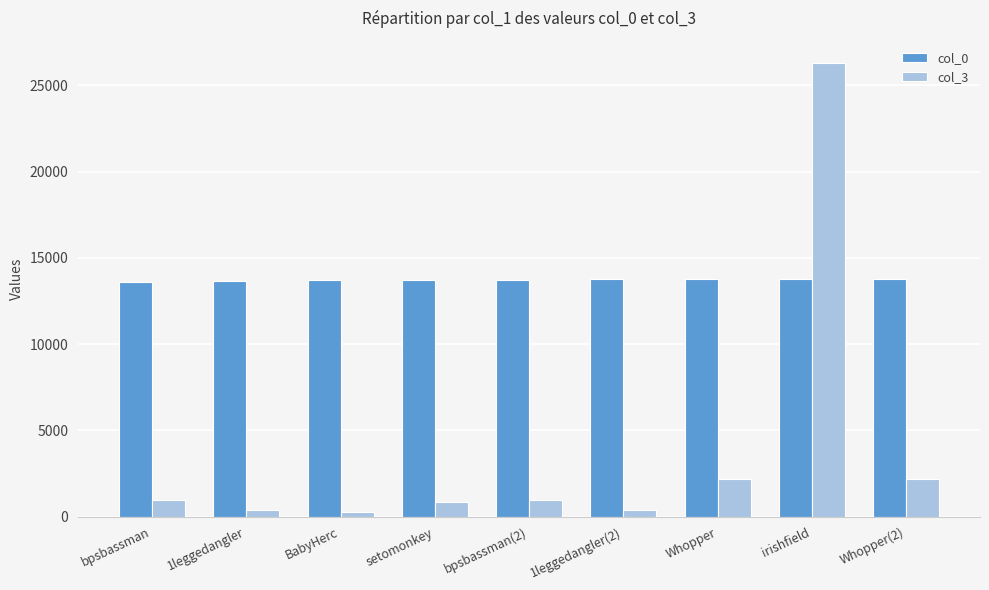

True or false: col_3 has a value of 941 at bpsbassman.

True